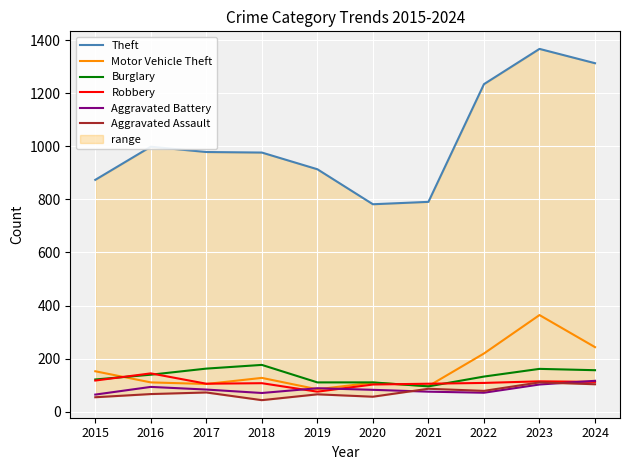

How many values in the Motor Vehicle Theft series exceed 127?

4